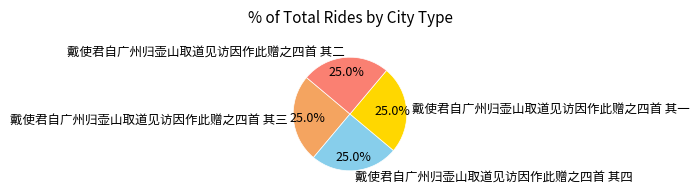

To the nearest percent, what percentage of the pie is 戴使君自广州归壶山取道见访因作此赠之四首 其二?

25%